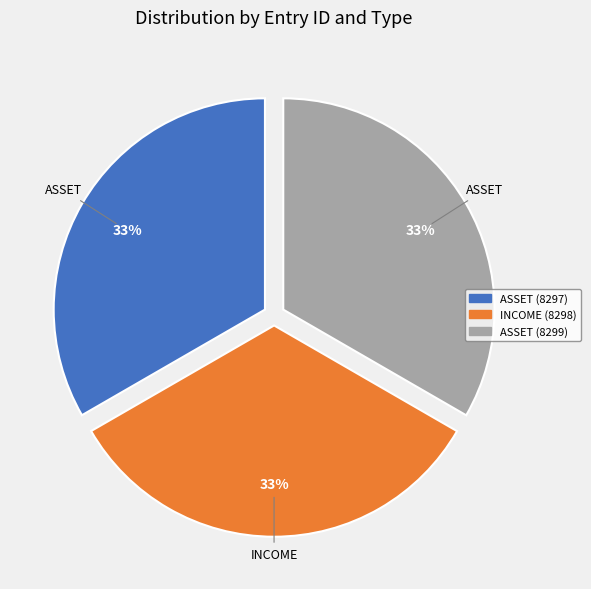

How many slices are in this pie chart?

3